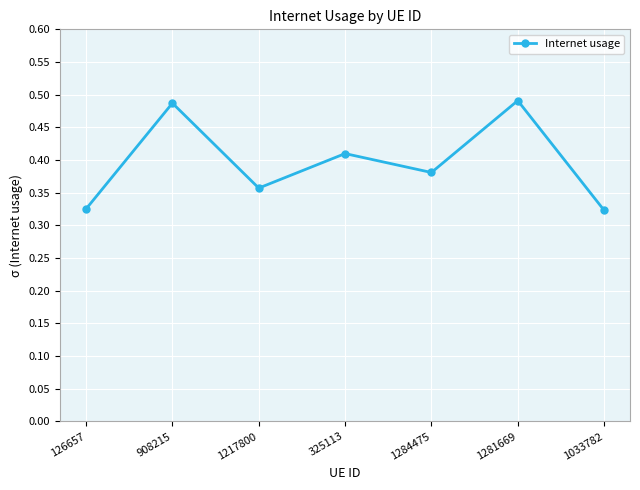

How many points are higher than both their immediate neighbors (excluding endpoints)?

3